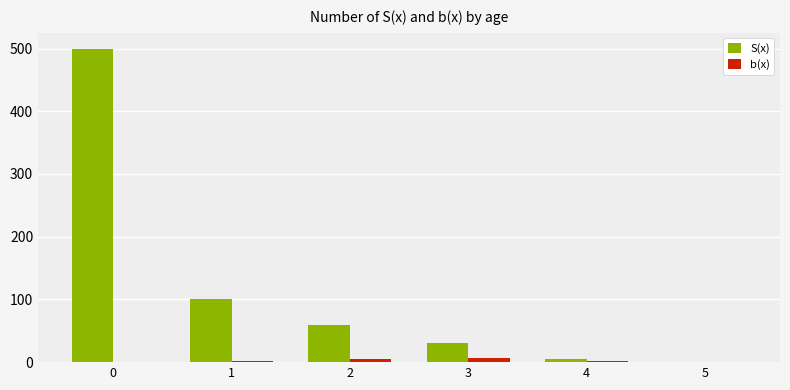

What is the greatest value displayed?

500.0